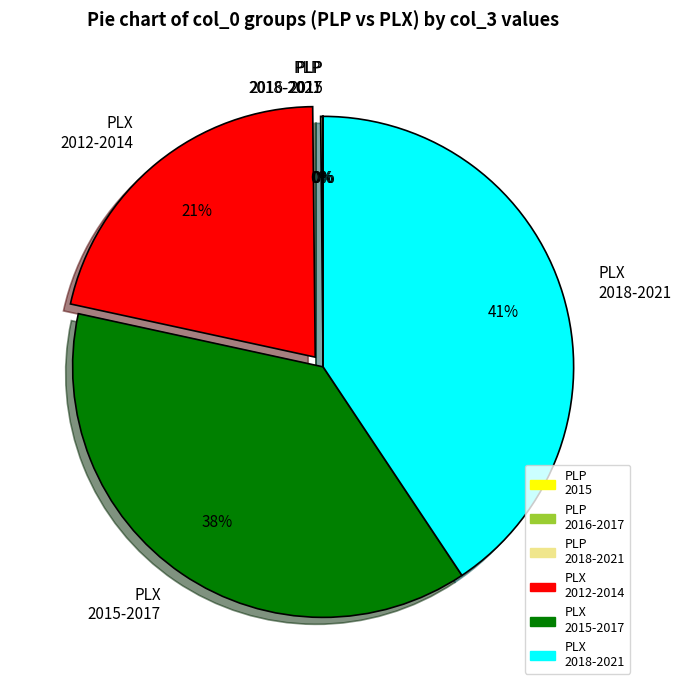

Is there a majority slice in this chart?

No